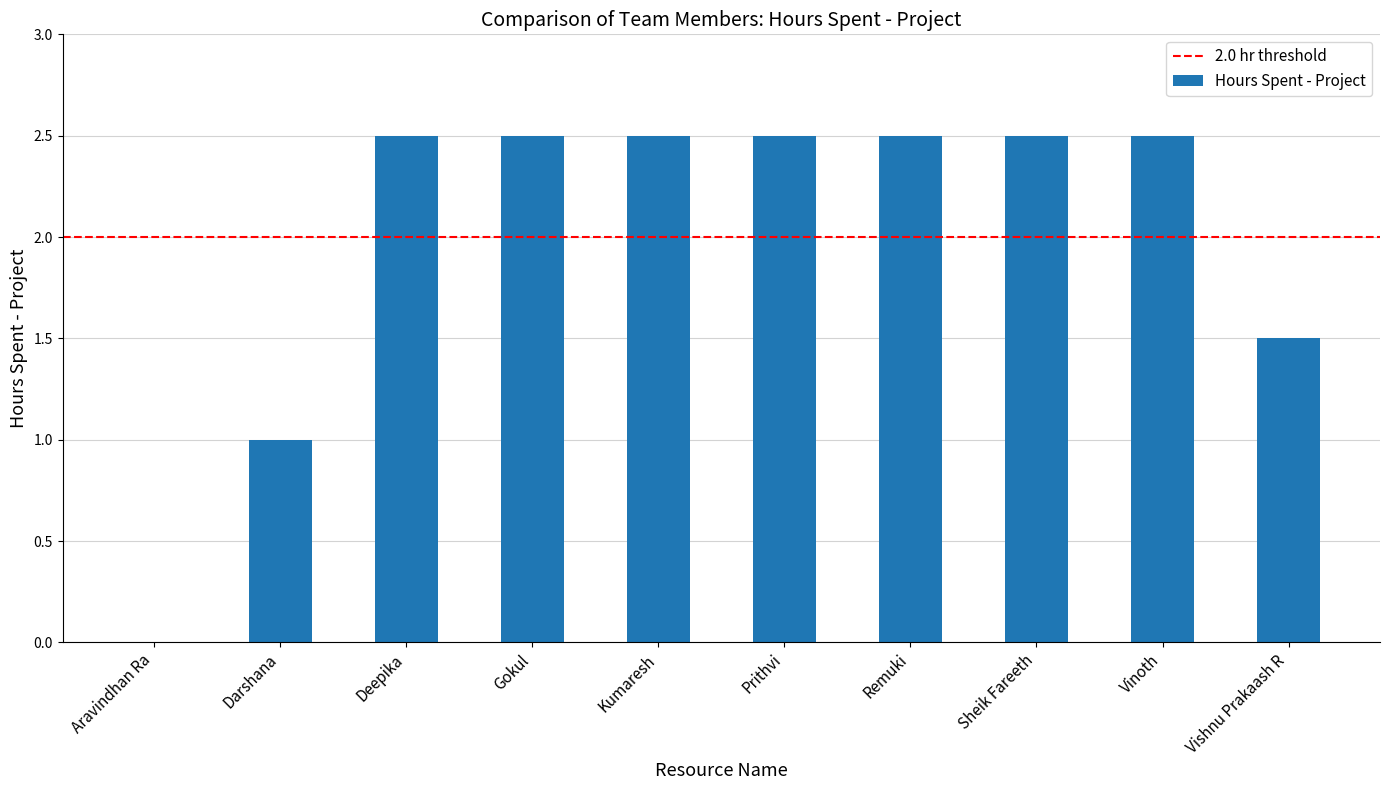

True or false: the data shows 0.0 at Aravindhan Ra.

True